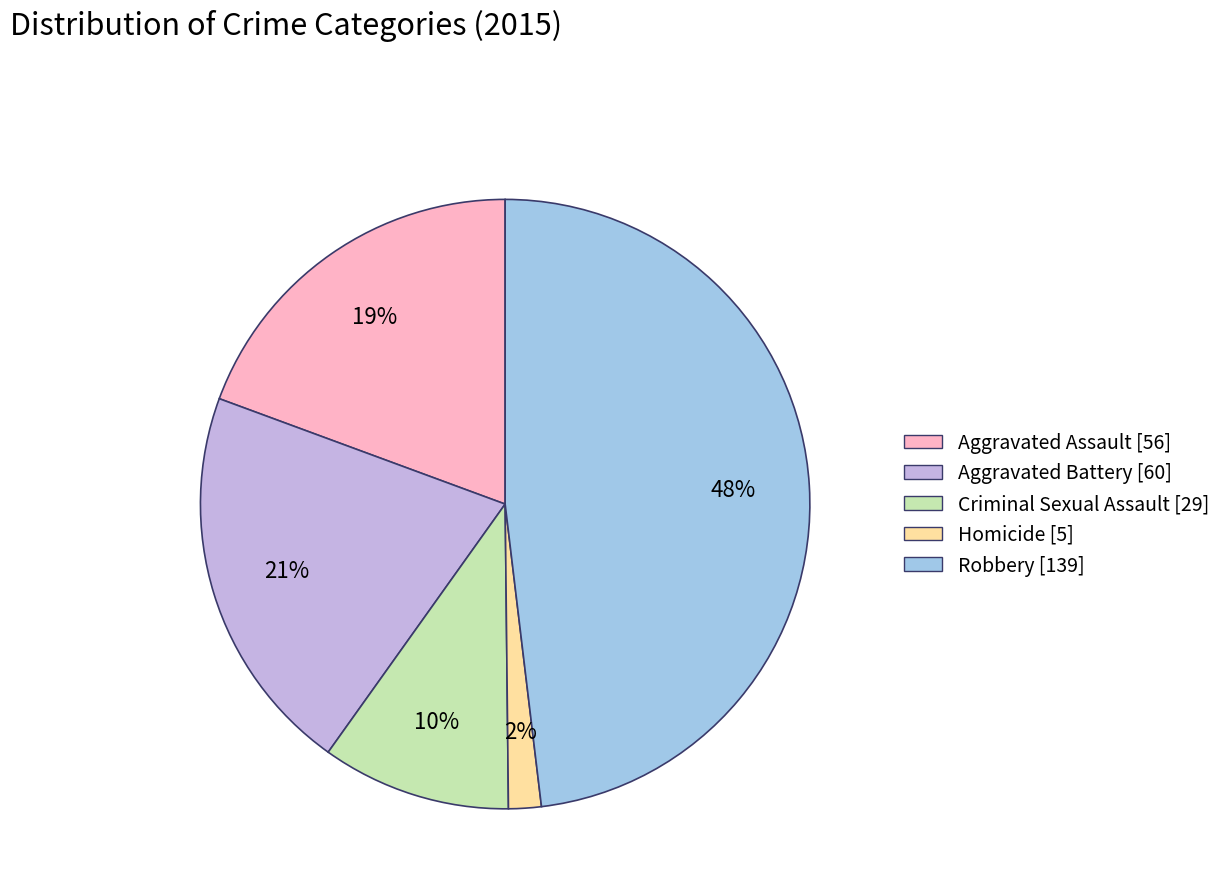

Between Criminal Sexual Assault and Robbery, which is larger?

Robbery